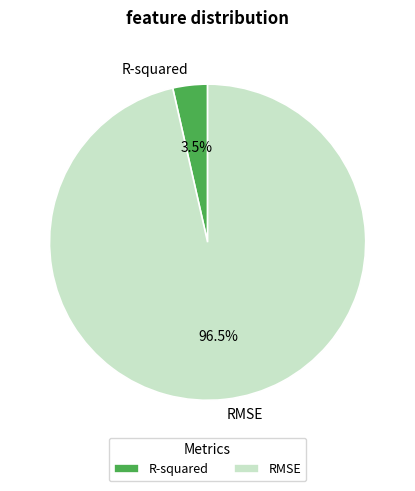

To the nearest percent, what is the difference between the largest and smallest slice percentages?

93%